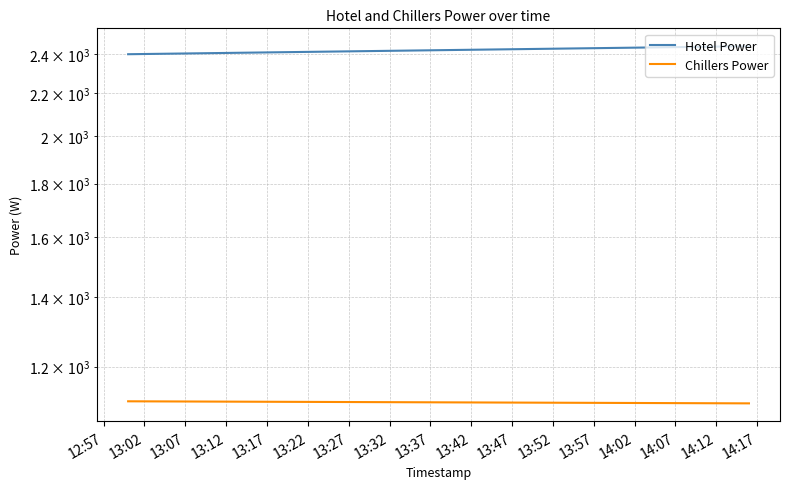

What is the difference between the second highest and second lowest values in the Hotel Power series?

38.5